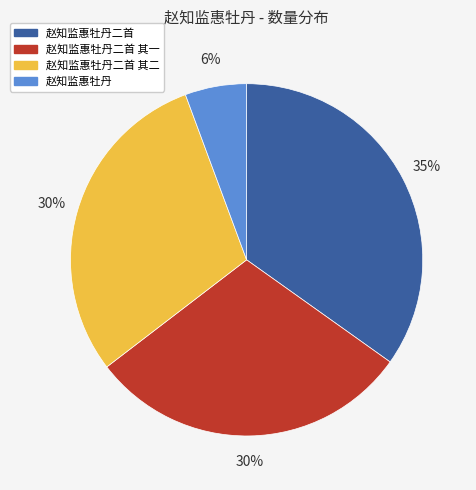

To the nearest percent, what is the difference between the 赵知监惠牡丹 and 赵知监惠牡丹二首 其二 slice percentages?

24%